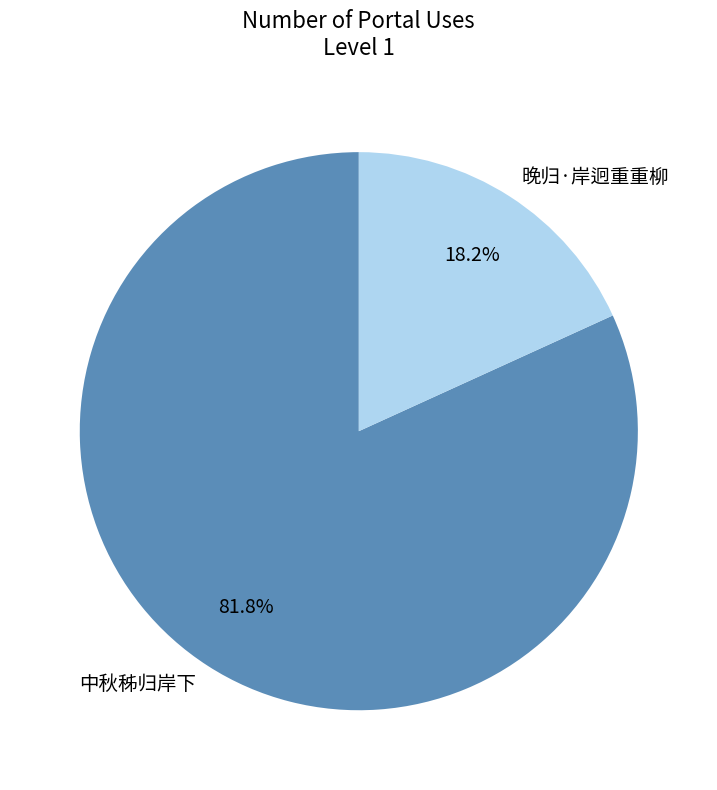

To the nearest percent, what is the average slice percentage?

50%